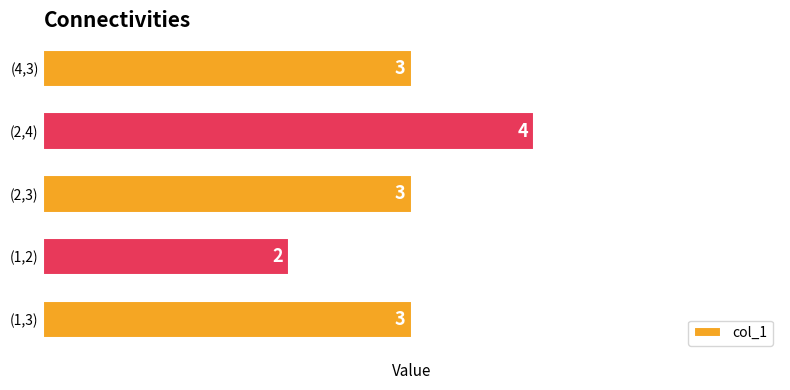

How many categories are shown in the chart?

5